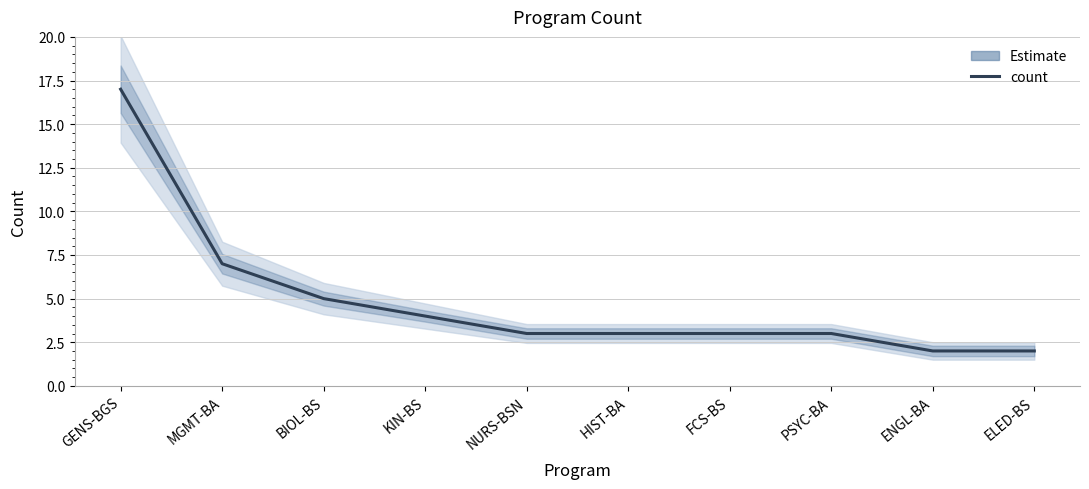

What is the average value?

5